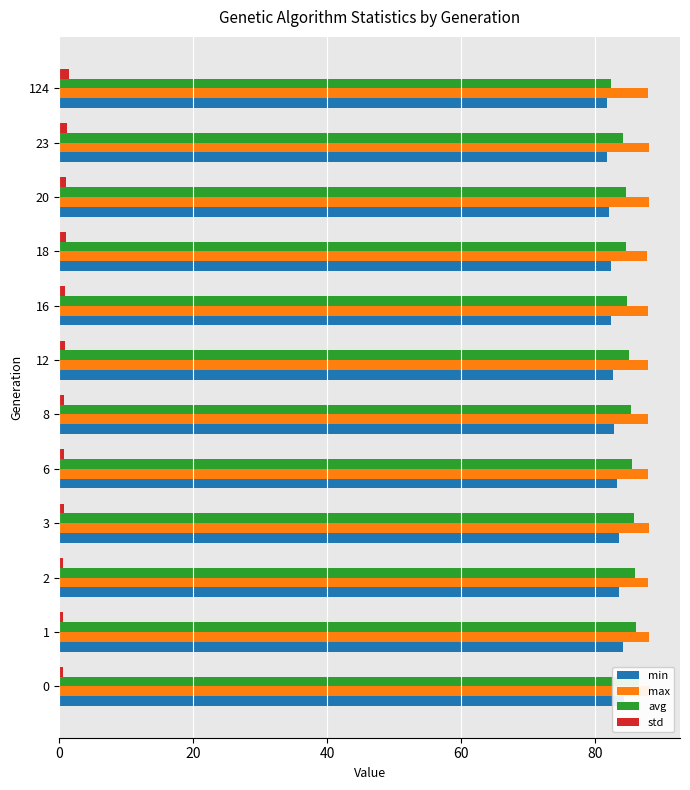

What is the value of the max bar at the 8th from the left?

87.9